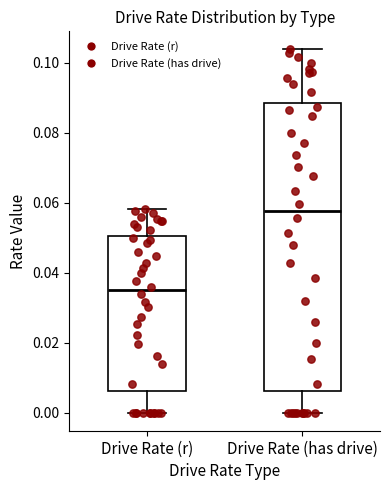

Where does the median line of the box for Drive Rate (has drive) sit on the y-axis? The values are not printed on the chart, so give them approximately, as read against the axis.

0.058